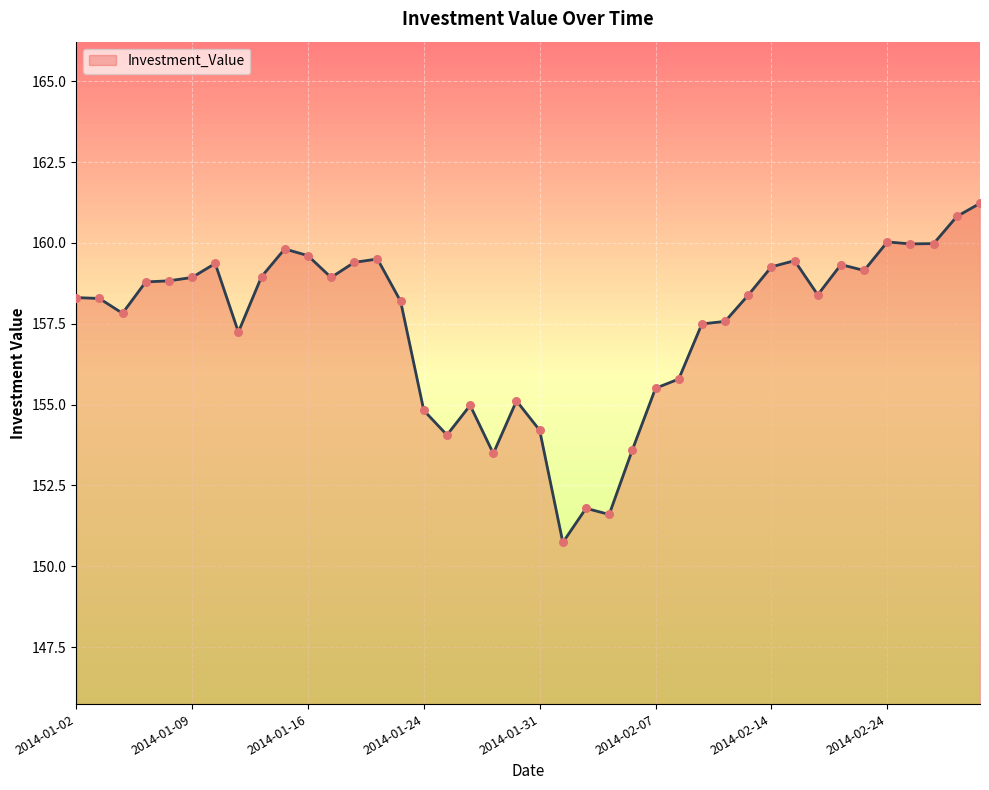

What is the difference between the maximum and minimum values?

10.5